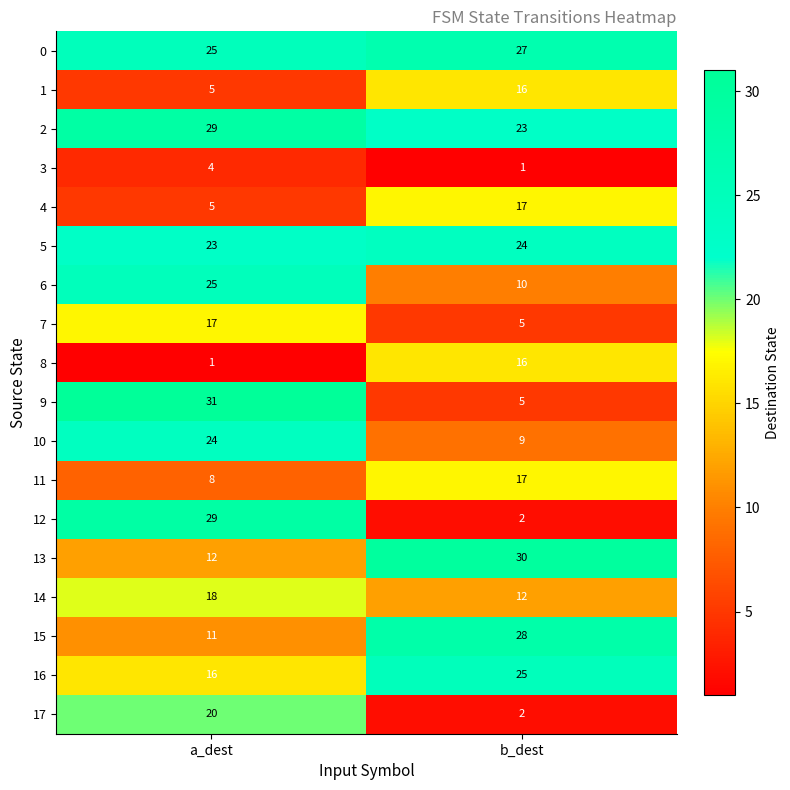

At how many categories does at least one series exceed 8?

2